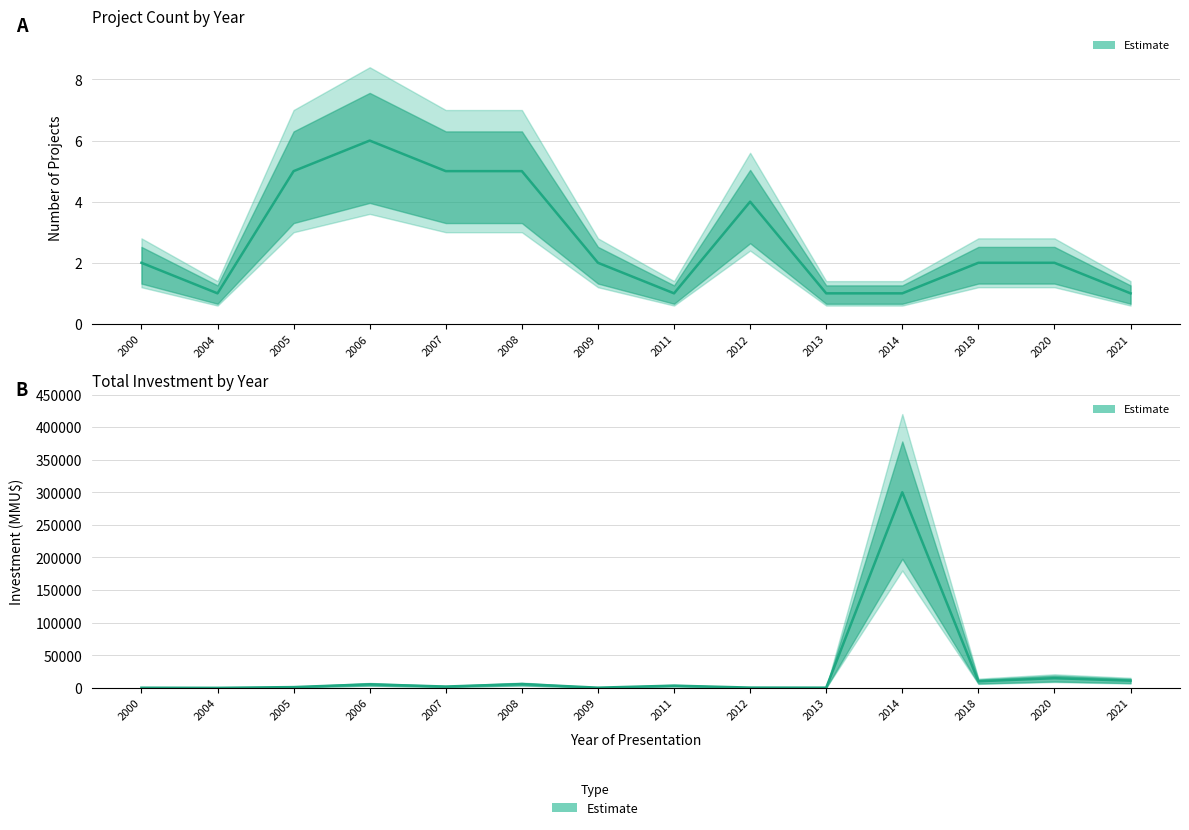

What is the greatest value displayed?

300000